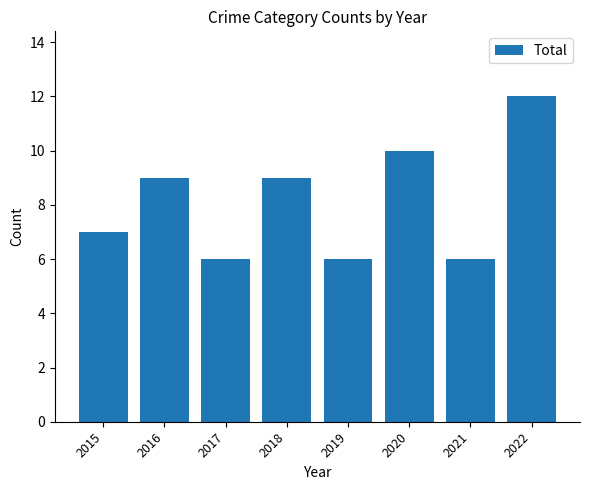

Which has a higher value, 2020 or 2015?

2020